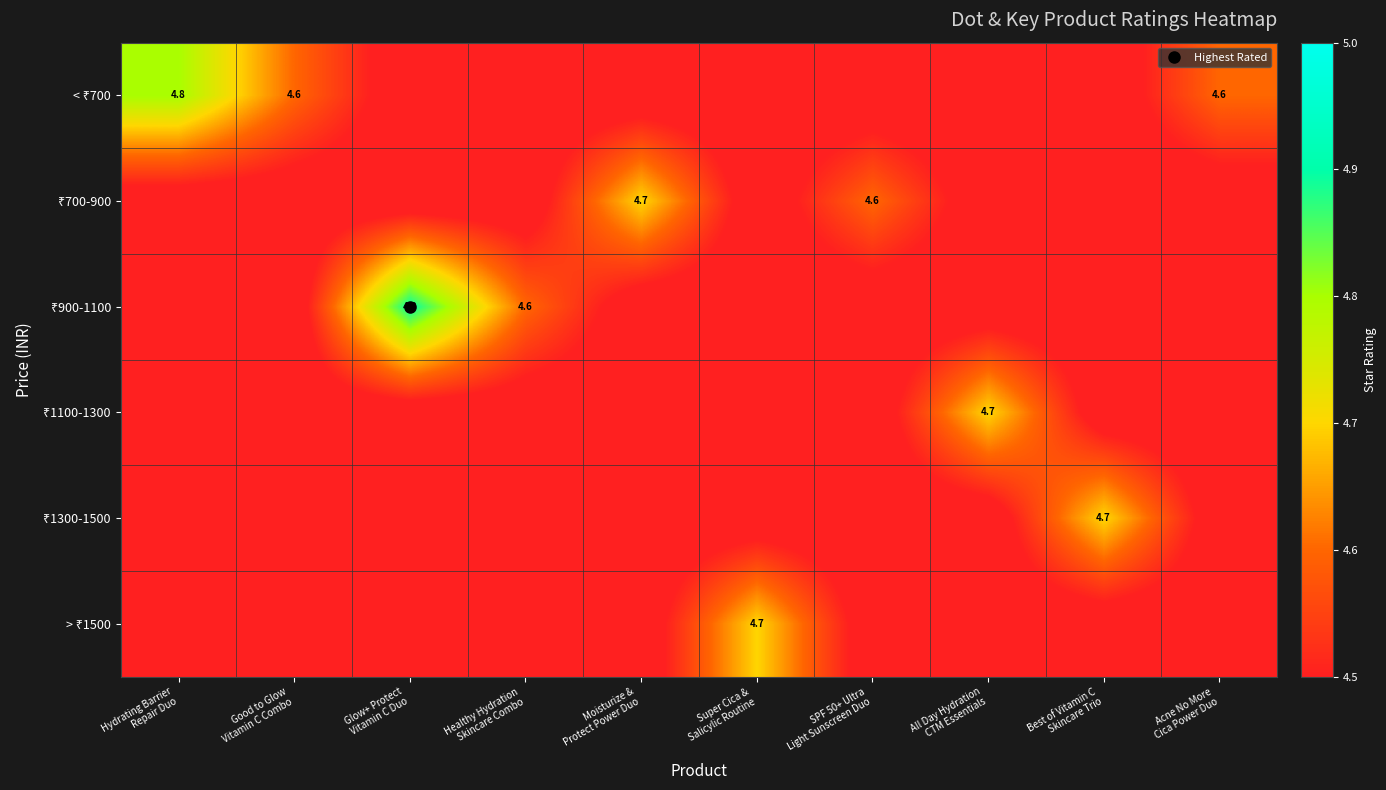

What is the total value across all series at Glow+ Protect
Vitamin C Duo?

27.2